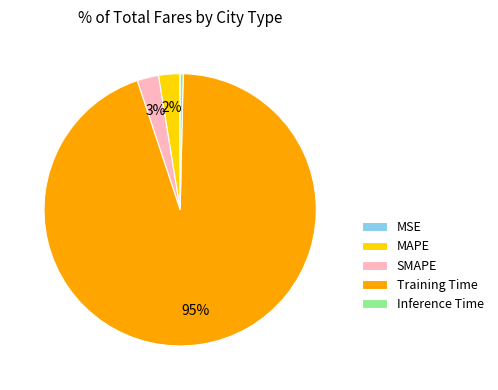

To the nearest percent, what percentage of the pie is Training Time?

95%